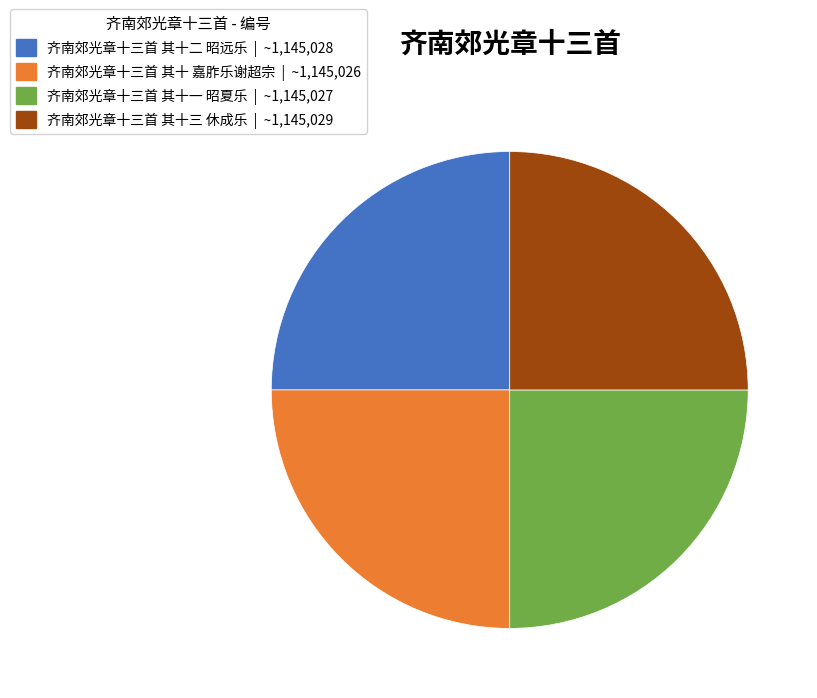

Is 齐南郊光章十三首 其十三 休成乐 the majority of the pie?

No